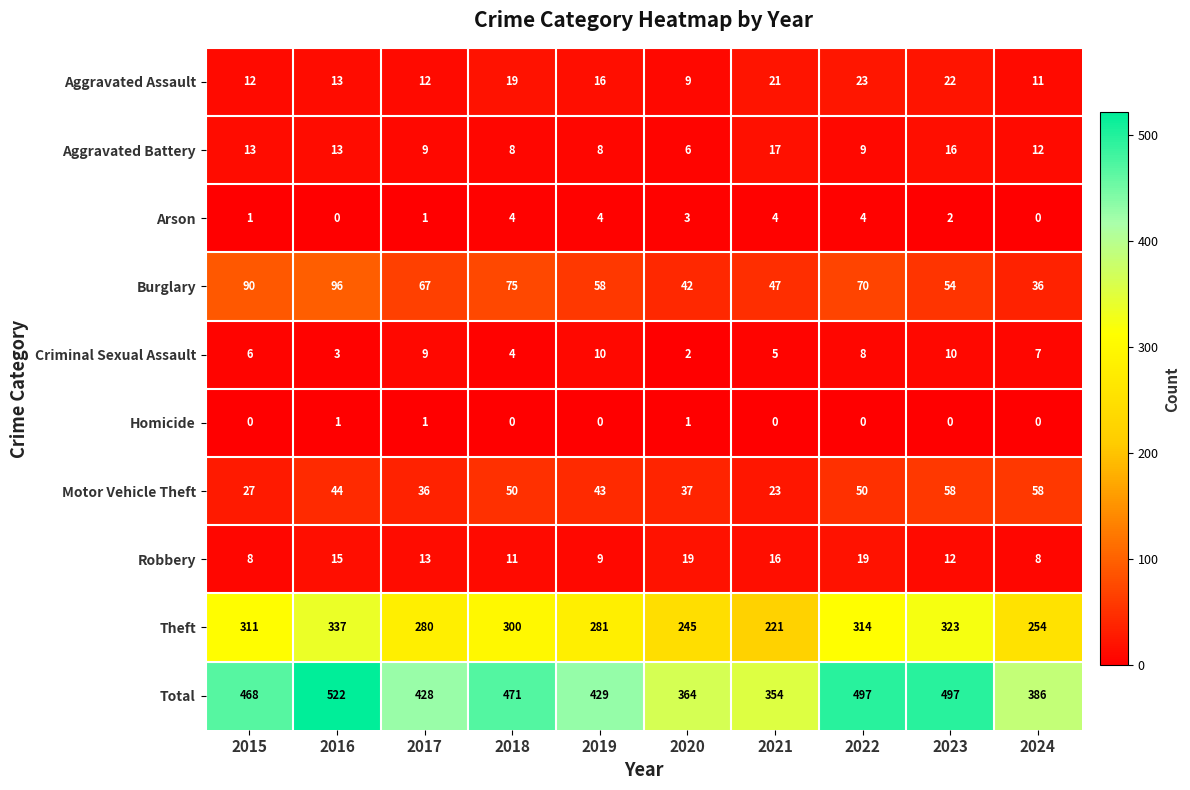

How many values in the Aggravated Battery series are below 12?

5